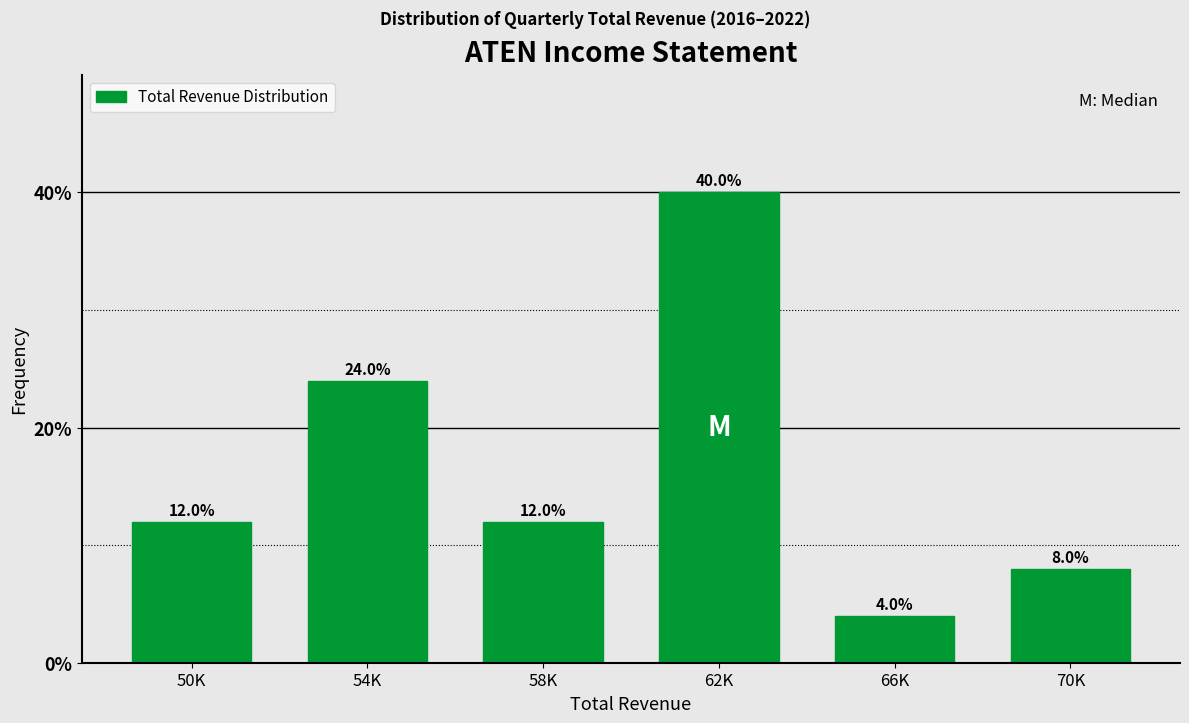

Reading left to right, extract all data points from this chart.

12	24	12	40	4	8